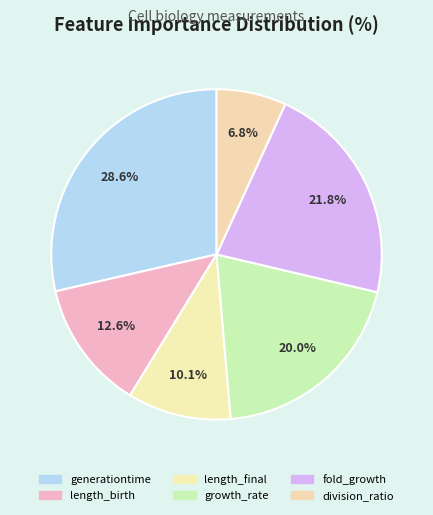

Does fold_growth account for over 50% of the chart?

No